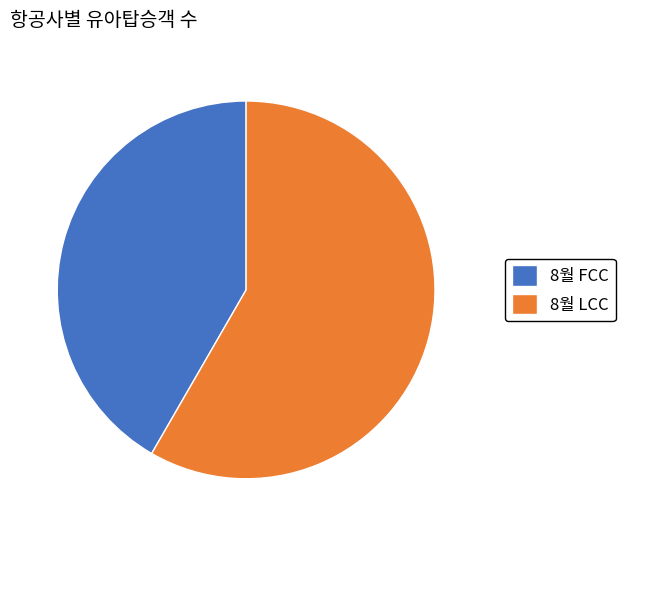

What is the largest slice in the pie chart?

8월 LCC